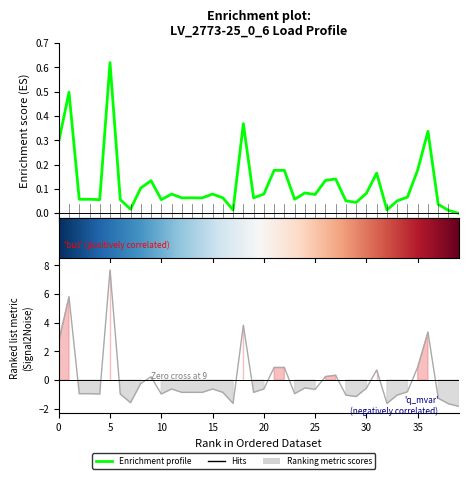

Is this an area chart (filled region under the line)?

No